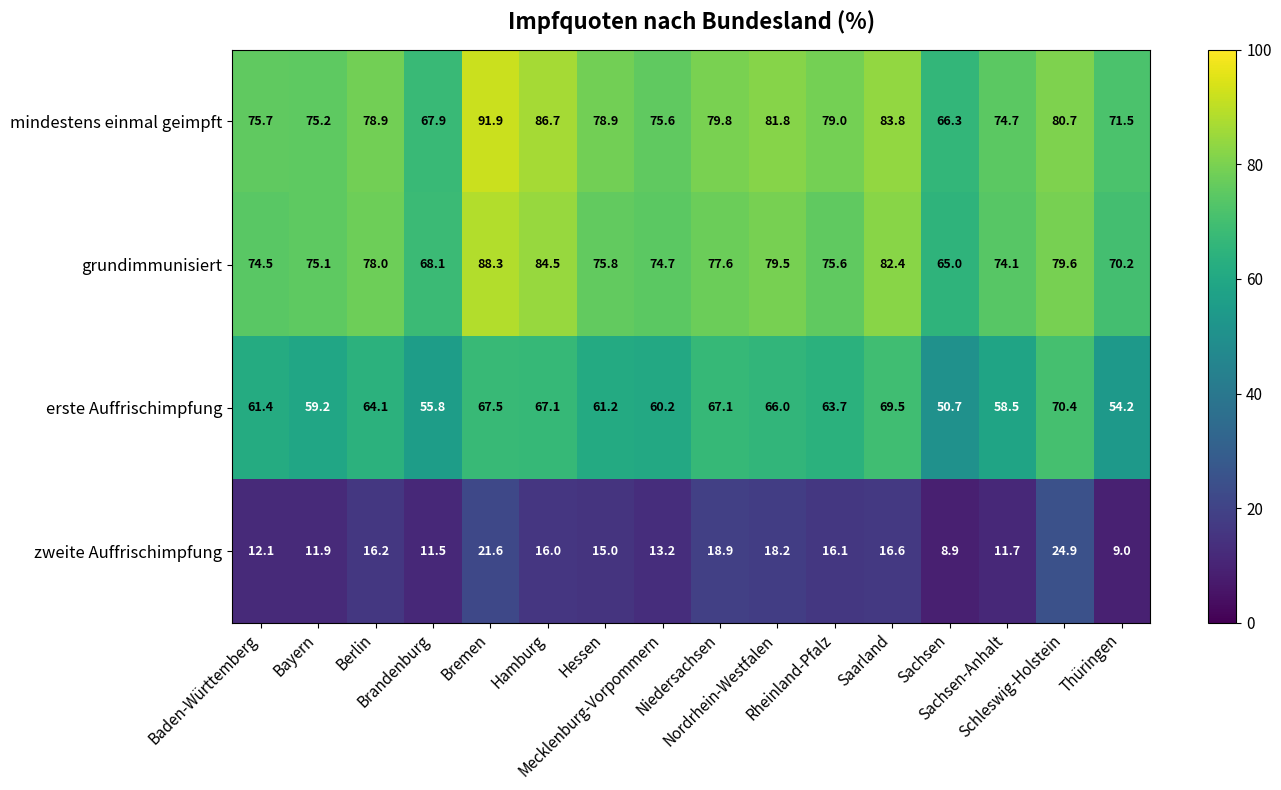

Which series has the largest total across all categories?

mindestens einmal geimpft